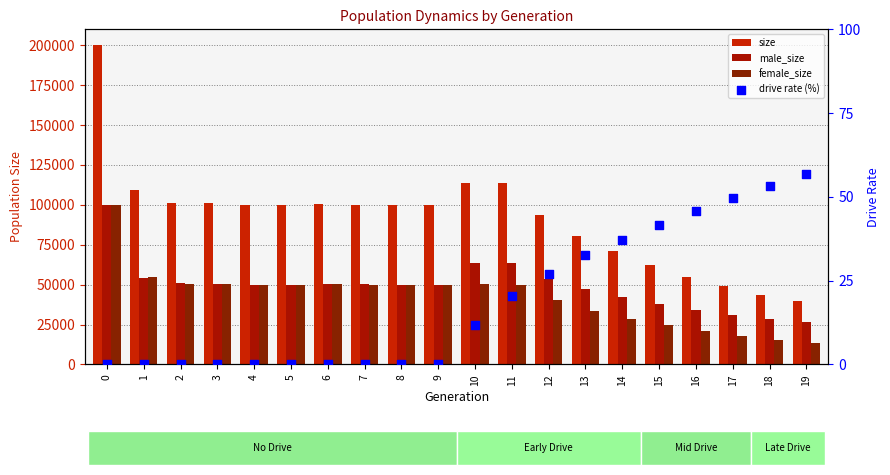

Which series has the largest Y range (max minus min)?

size